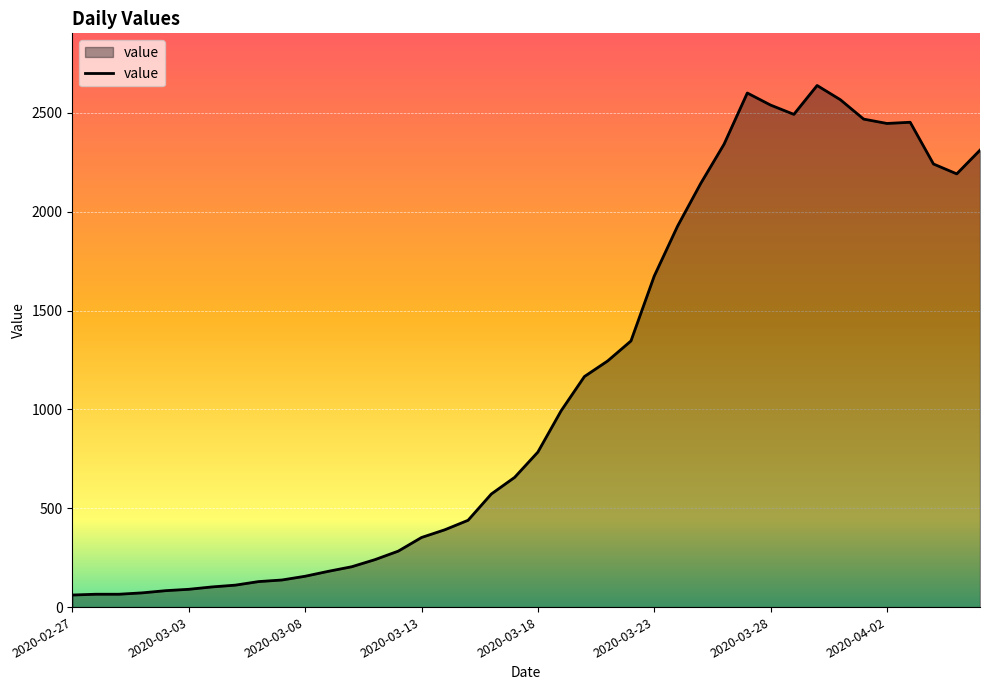

What is the maximum value shown in the chart?

2638